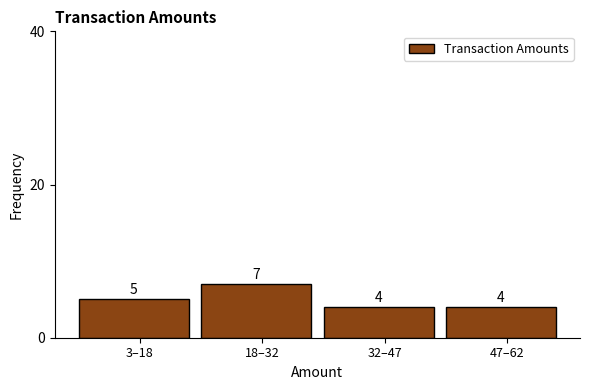

Reading left to right, list all the values displayed in this chart.

5	7	4	4